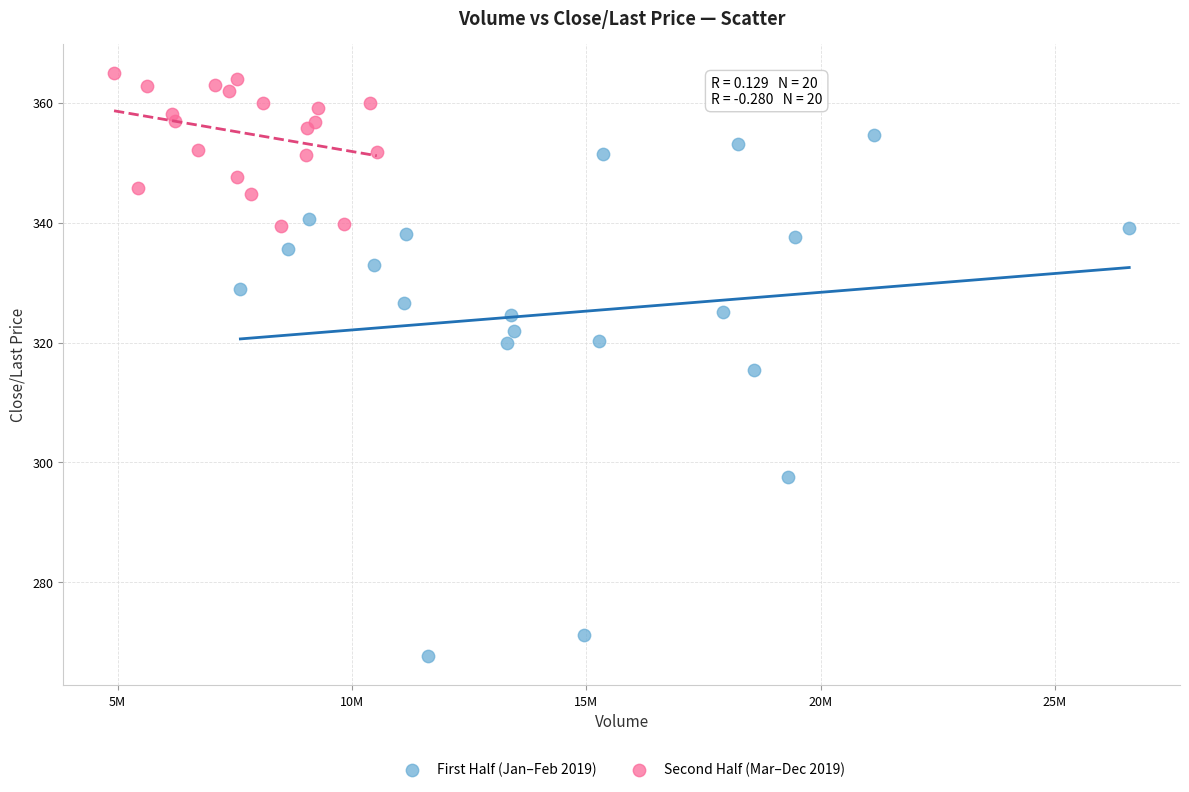

Which series reaches the maximum Y coordinate?

Second Half (Mar–Dec 2019)